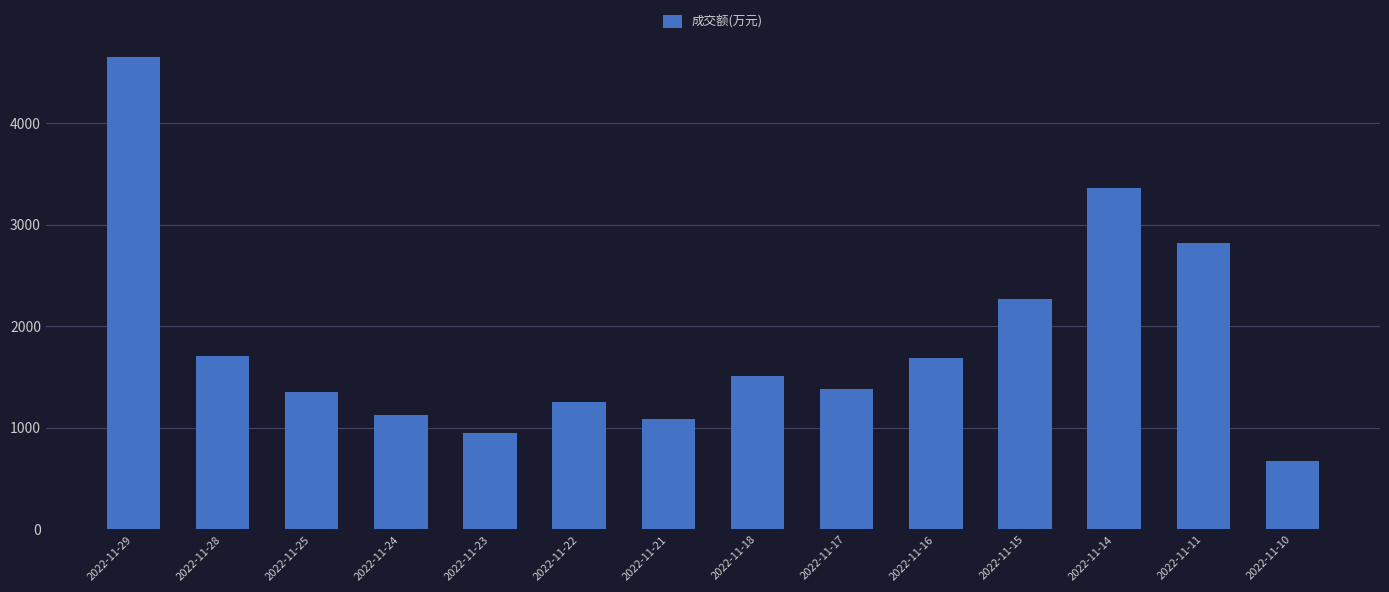

What is the smallest value displayed?

670